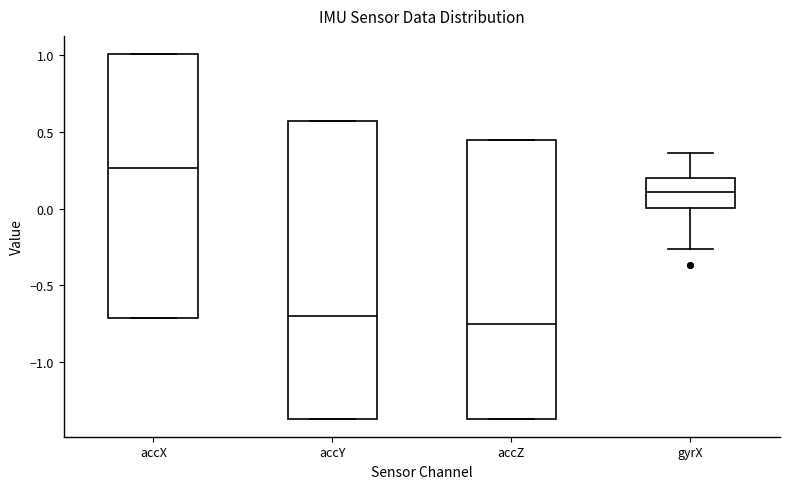

Which box's median line is the highest?

accX